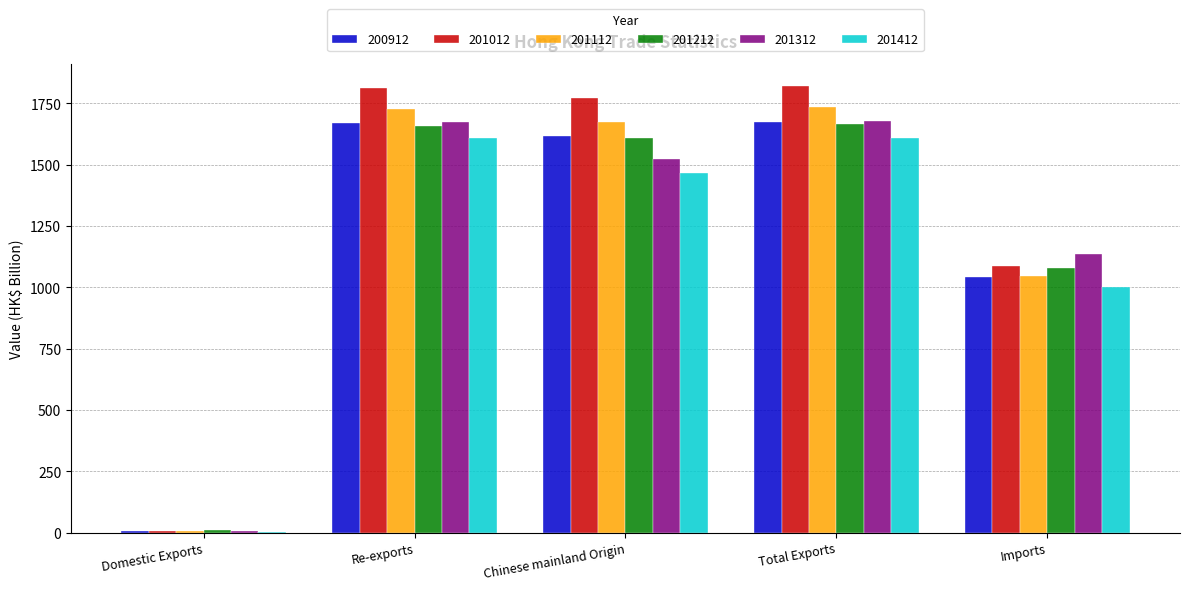

Are the bars grouped side by side (vs. stacked)?

Yes